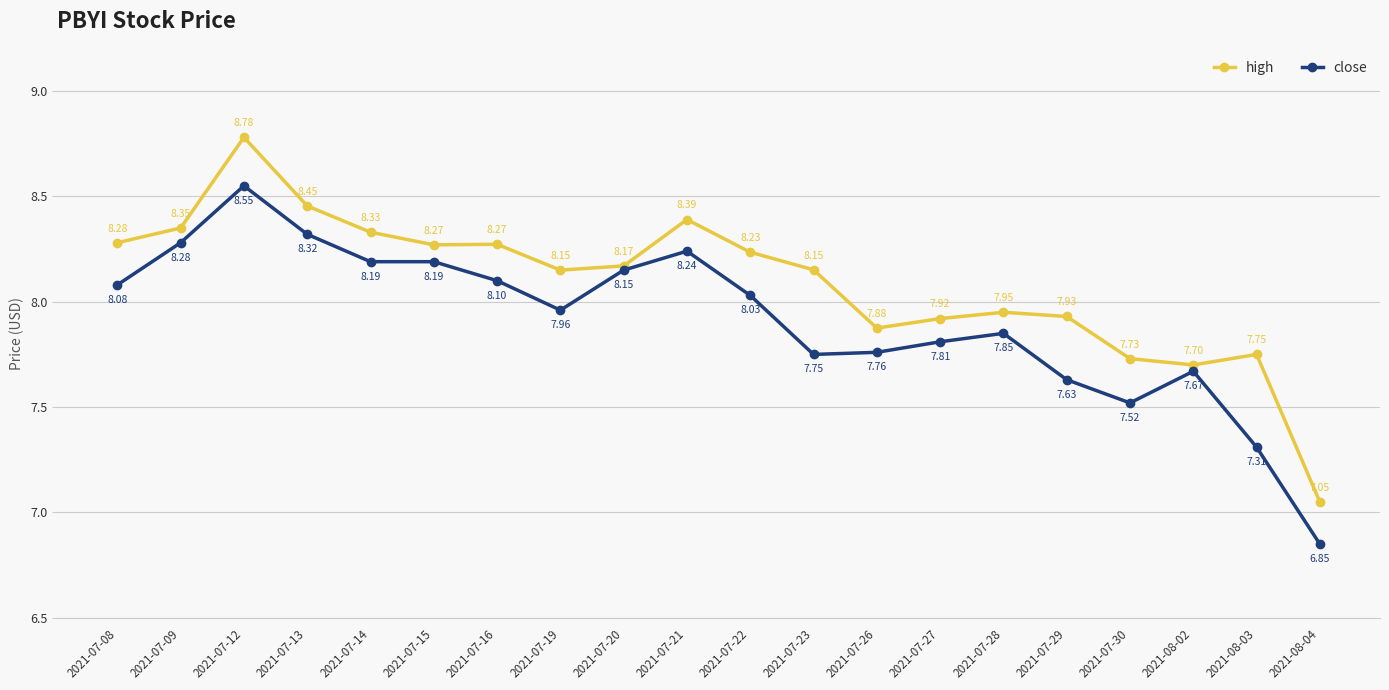

The close series shows 4.3 at 2021-07-14. True or false?

False